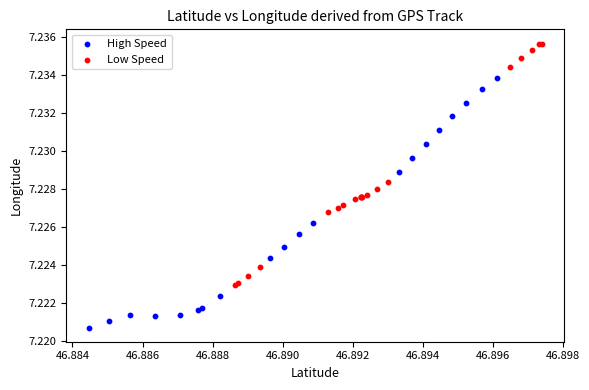

Which series contains the lowest Y value?

High Speed